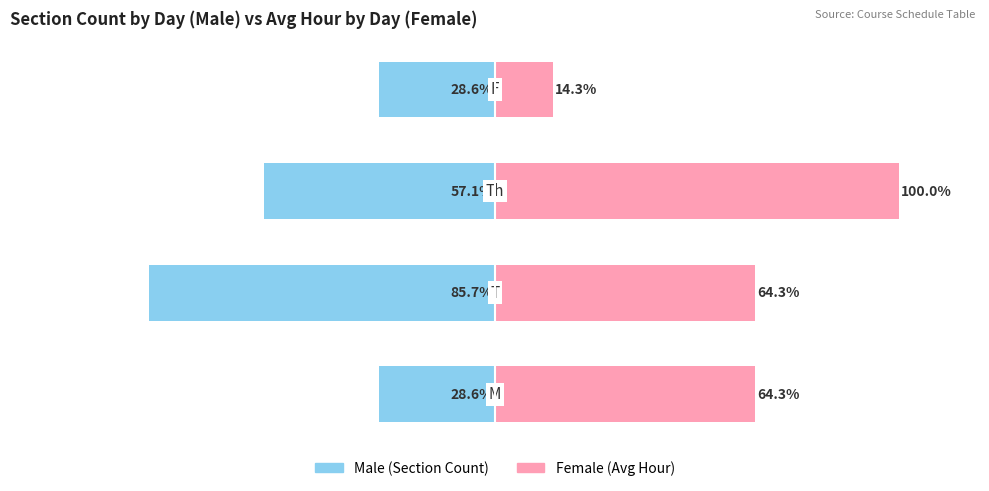

Between 0 and 1, which series saw the biggest shift?

Male